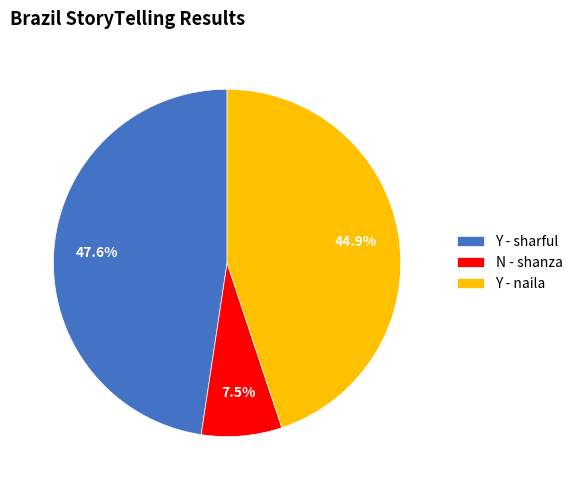

How many slices are in this pie chart?

3